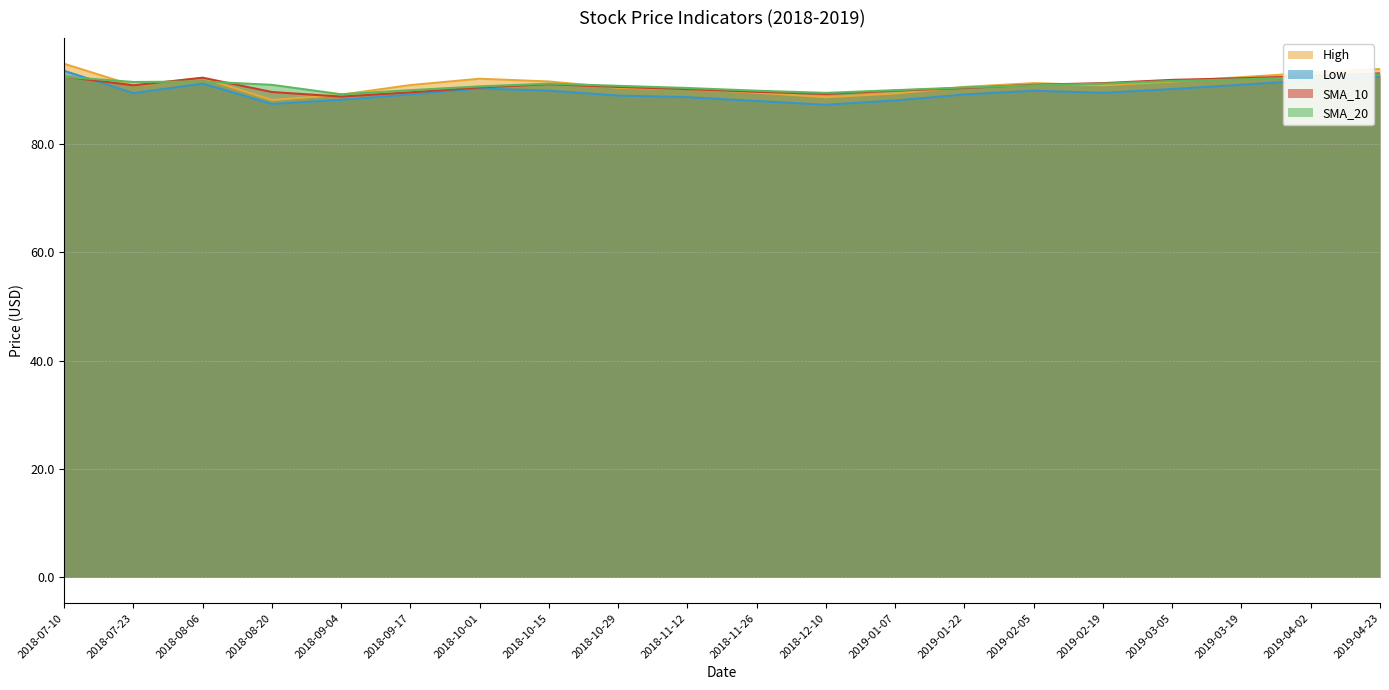

Is the value of High at 2019-01-07 greater than the value of Low at 2019-04-23?

No